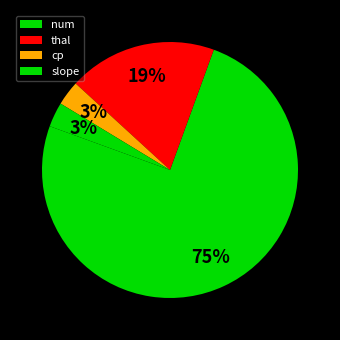

To the nearest percent, what portion does slope represent?

3%